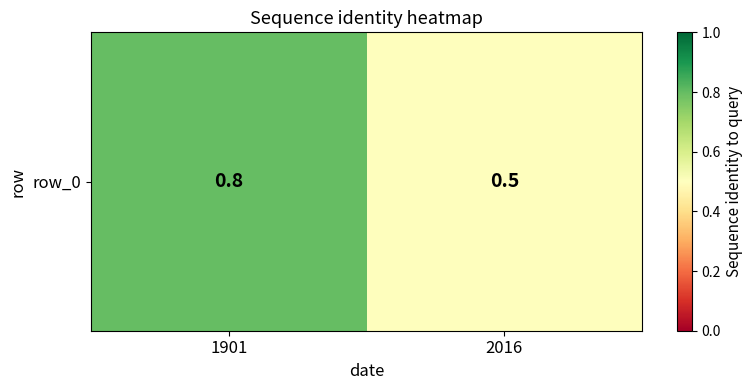

List the labels in order of value, smallest first.

2016, 1901